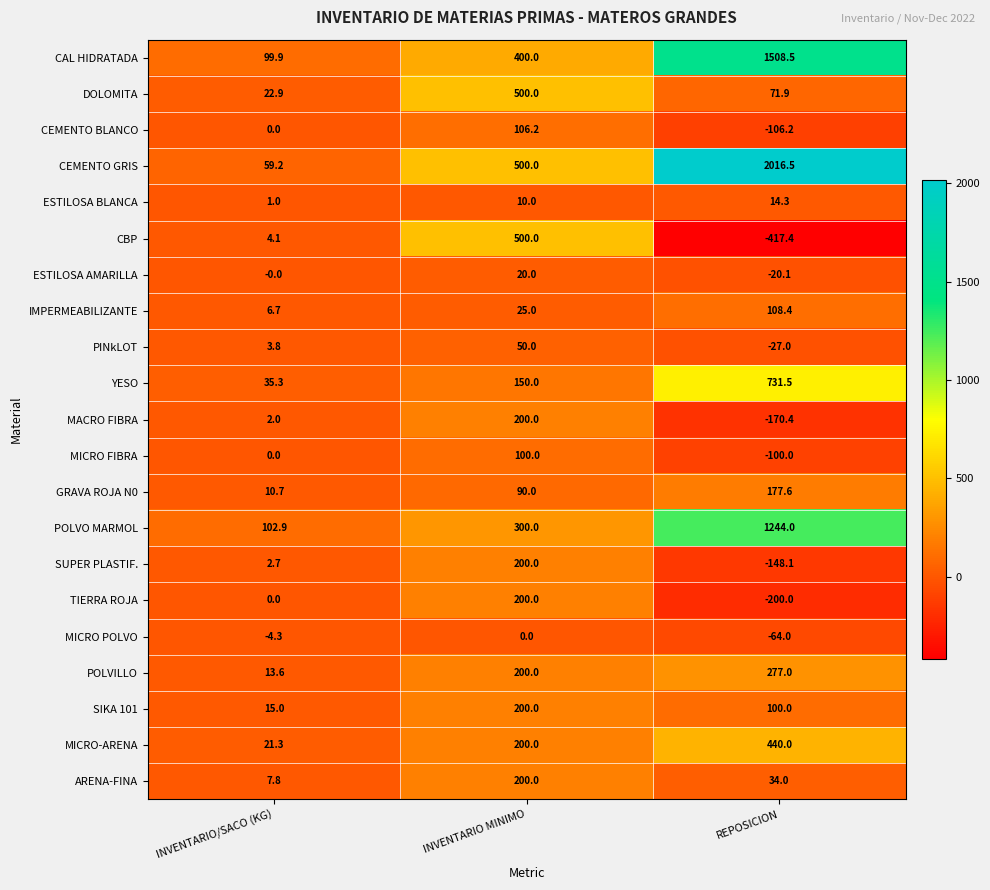

What is the difference between the maximum and second lowest values in the PINkLOT series?

46.2